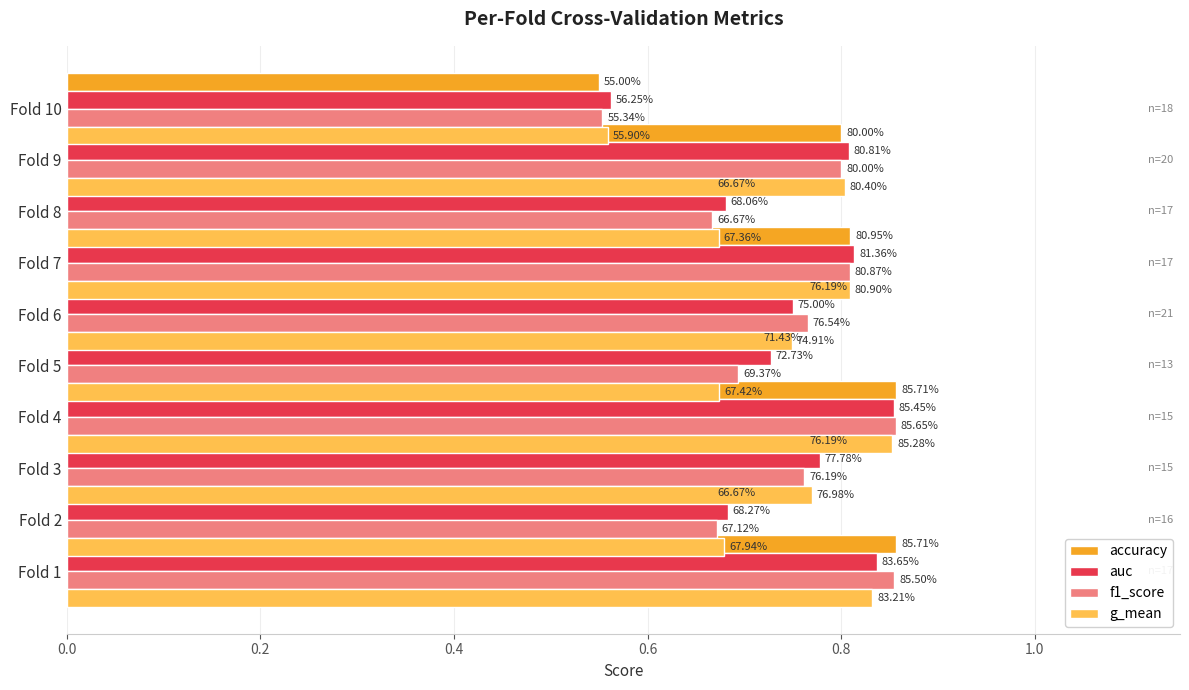

Reading left to right, list all the values displayed in this chart.

accuracy: 0.9	0.7	0.8	0.9	0.7	0.8	0.8	0.7	0.8	0.6
auc: 0.8	0.7	0.8	0.9	0.7	0.8	0.8	0.7	0.8	0.6
f1_score: 0.9	0.7	0.8	0.9	0.7	0.8	0.8	0.7	0.8	0.6
g_mean: 0.8	0.7	0.8	0.9	0.7	0.7	0.8	0.7	0.8	0.6